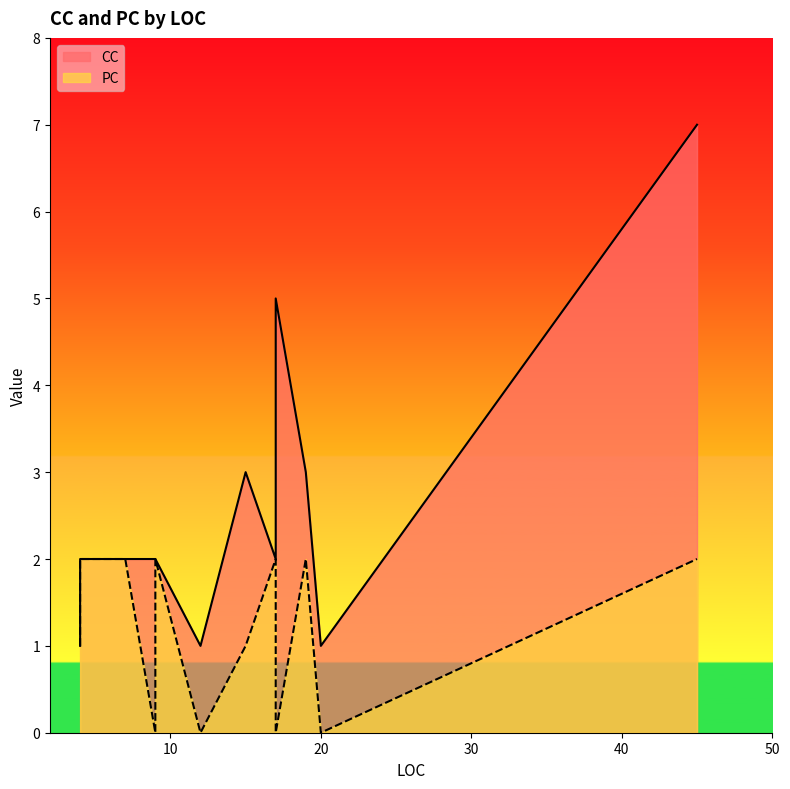

Is the value of CC at 4 greater than the value of PC at 17?

Yes